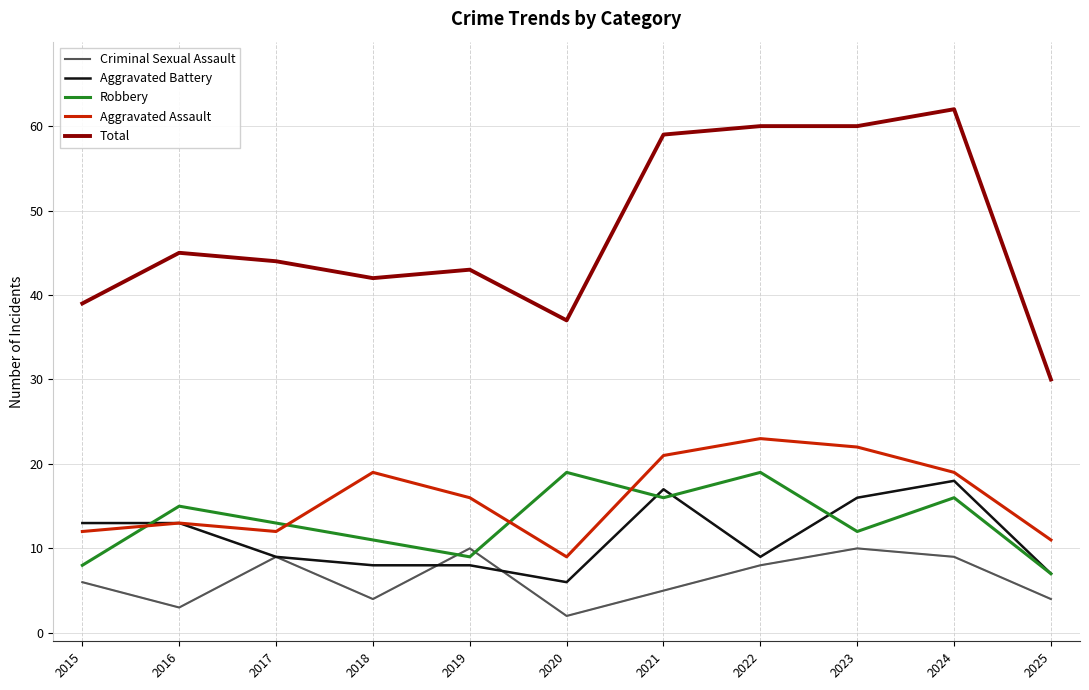

True or false: Robbery has more than 2 interior local peaks.

True